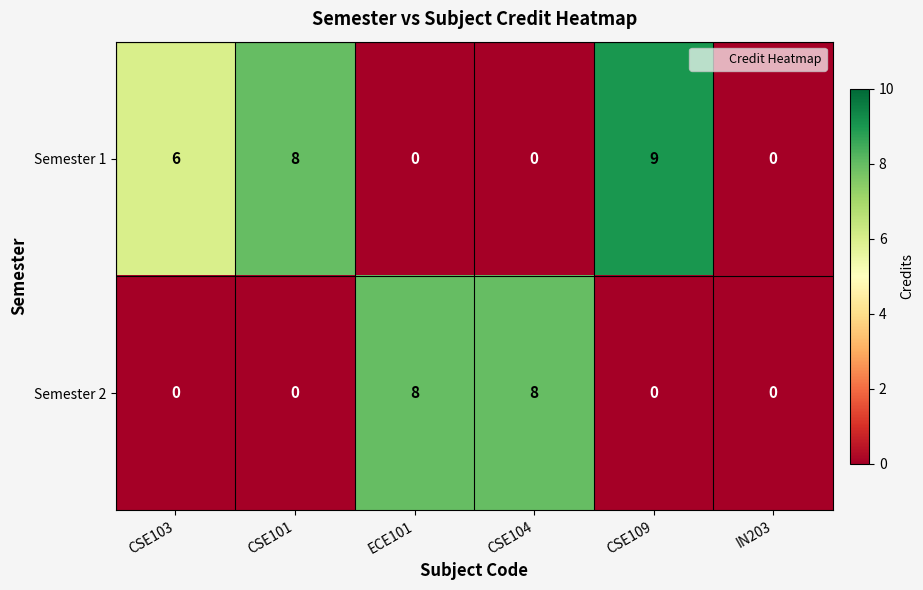

List the series in order of their peak value, lowest first.

Semester 2, Semester 1